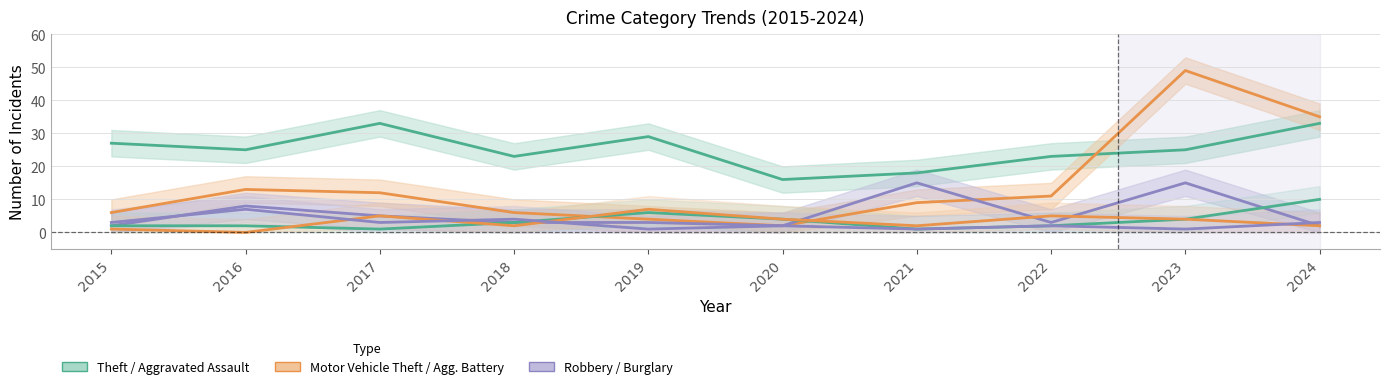

How many lines are shown in the chart?

6